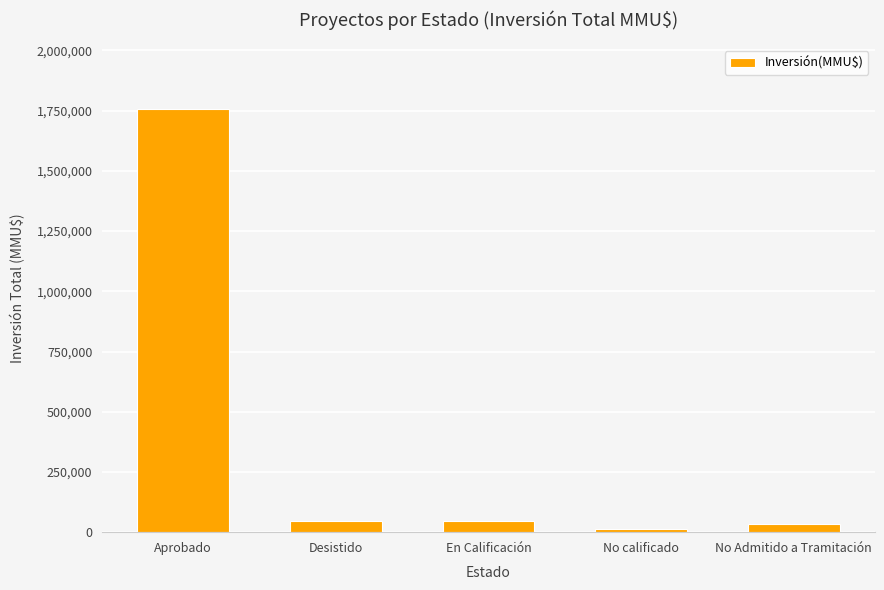

What is the label of the 4th bar from the left?

No calificado